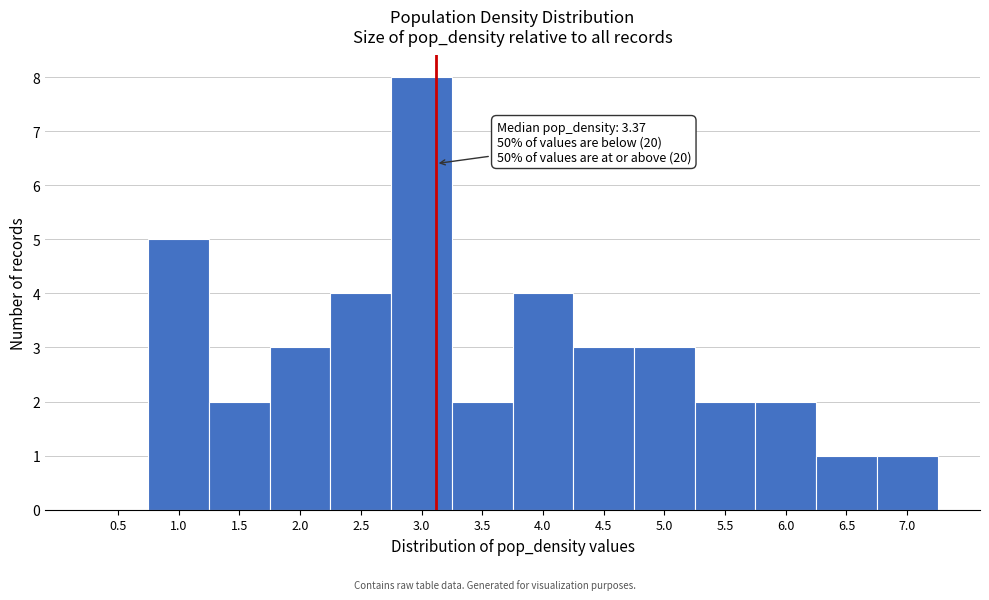

Reading right to left, extract all data points from this chart.

7.0=1	6.5=1	6.0=2	5.5=2	5.0=3	4.5=3	4.0=4	3.5=2	3.0=8	2.5=4	2.0=3	1.5=2	1.0=5	0.5=0